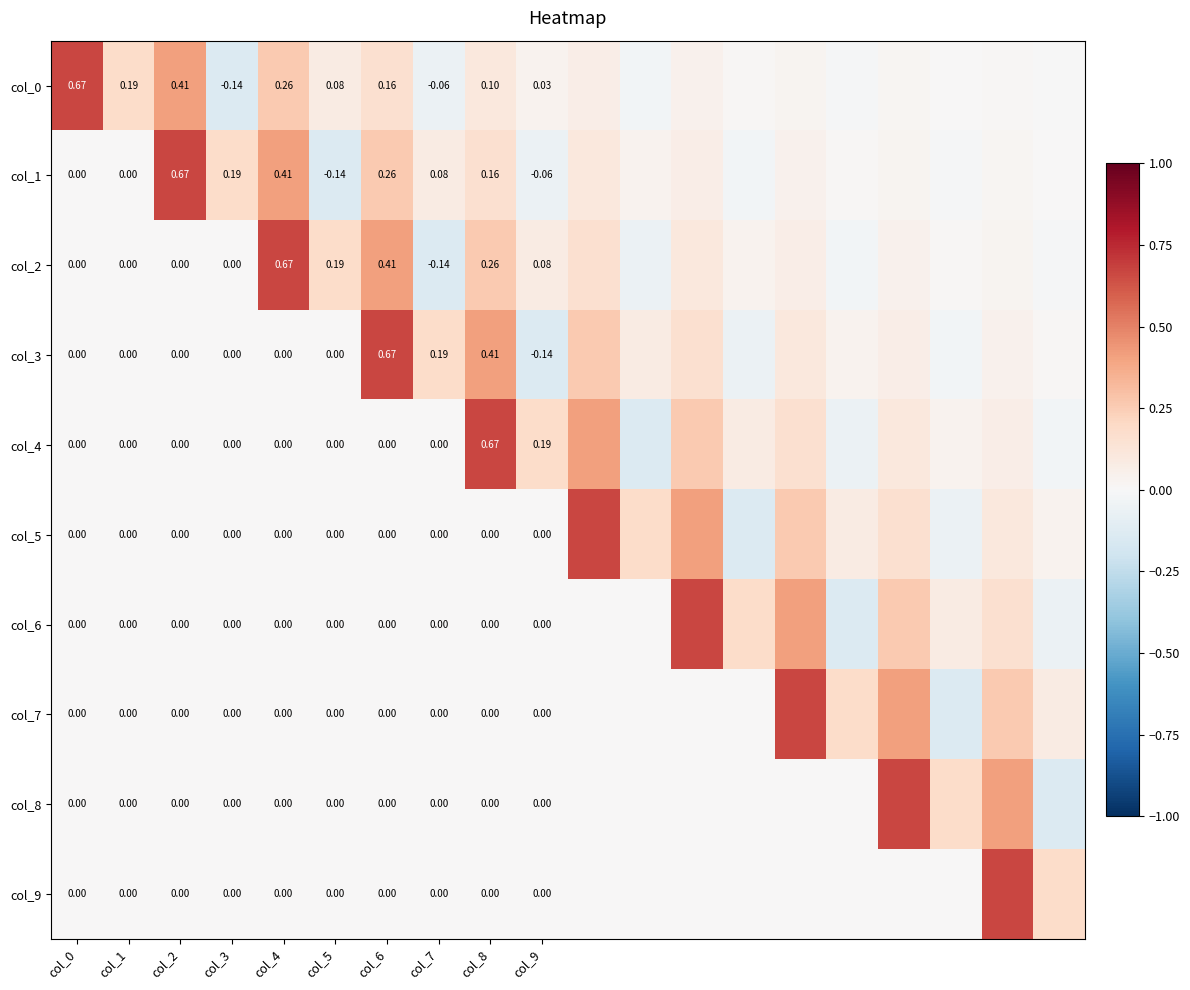

What is the difference between the highest and lowest values at col_1?

0.2